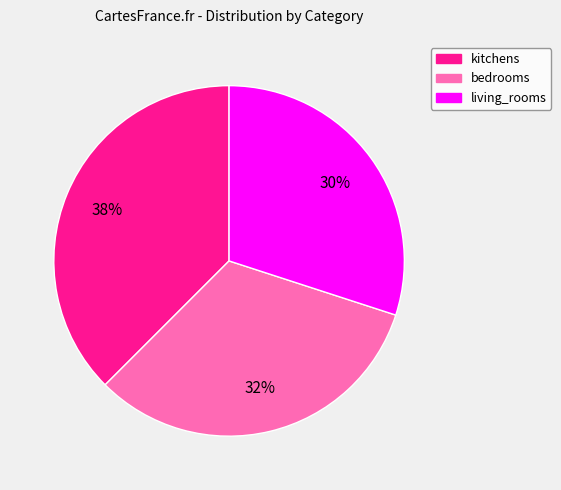

The kitchens slice represents 52% of the pie. True or false?

False